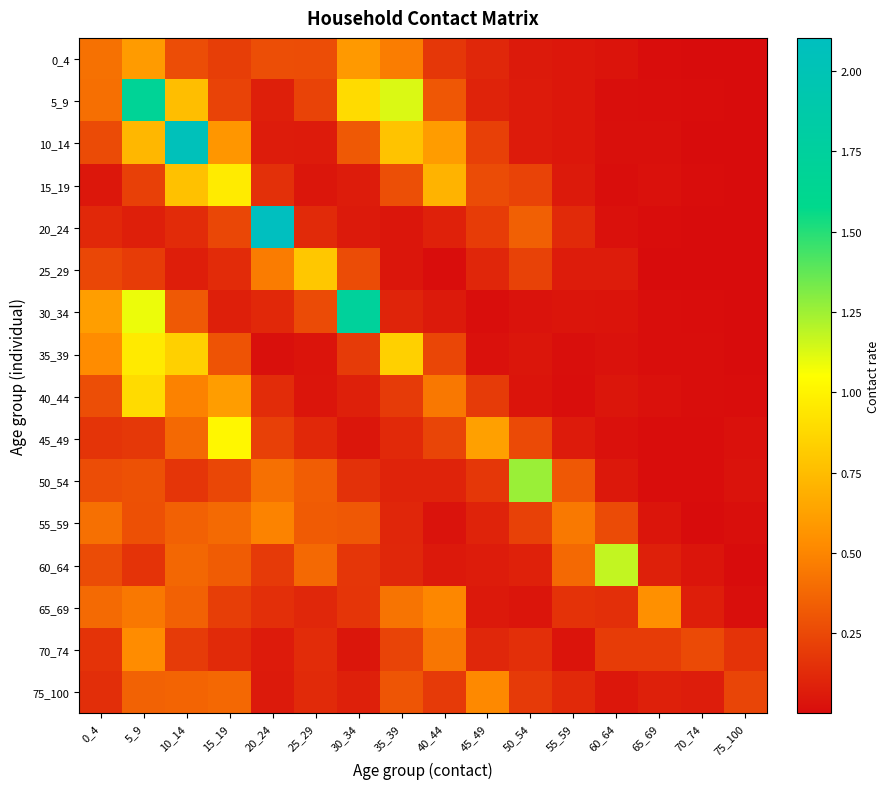

At which category is the sum across all series the highest?

5_9